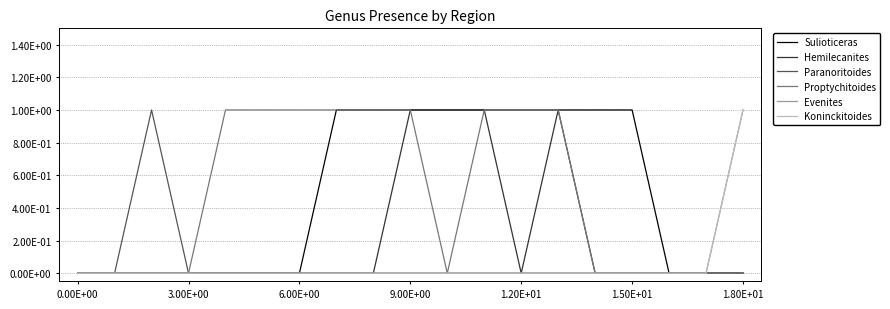

Is this an area chart (filled region under the line)?

No